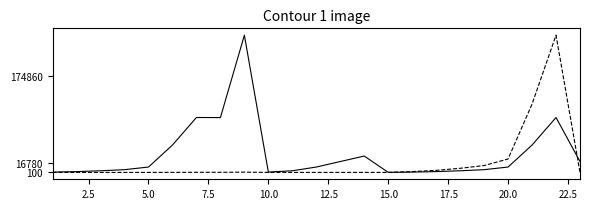

What is the maximum value shown in the chart?

249800.0